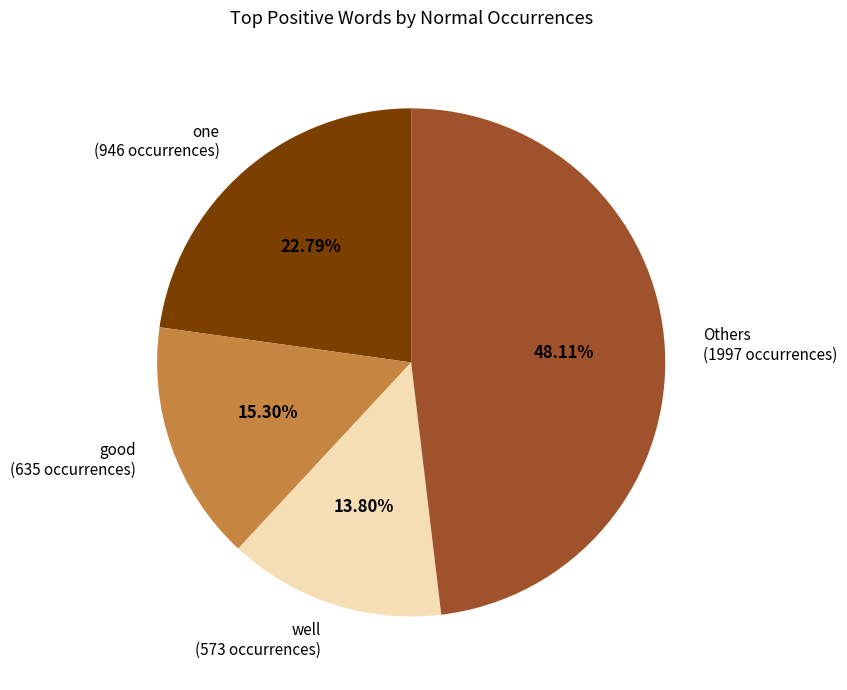

Combined, do well (573 occurrences) and Others (1997 occurrences) account for over 50%?

Yes